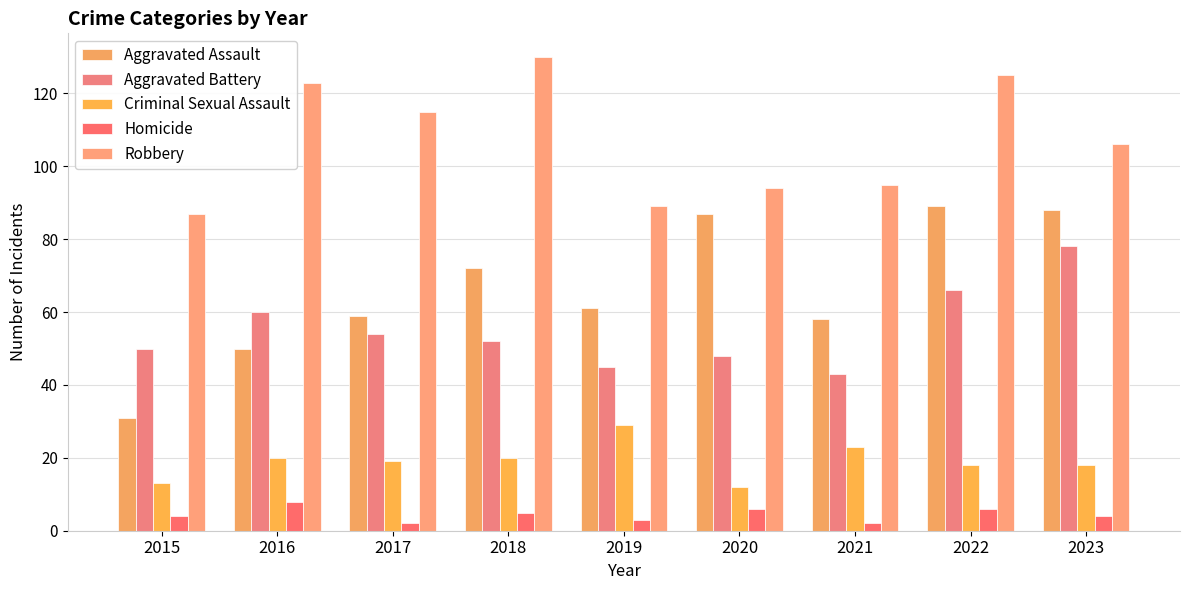

What are all the series names shown in the legend?

Aggravated Assault, Aggravated Battery, Criminal Sexual Assault, Homicide, Robbery